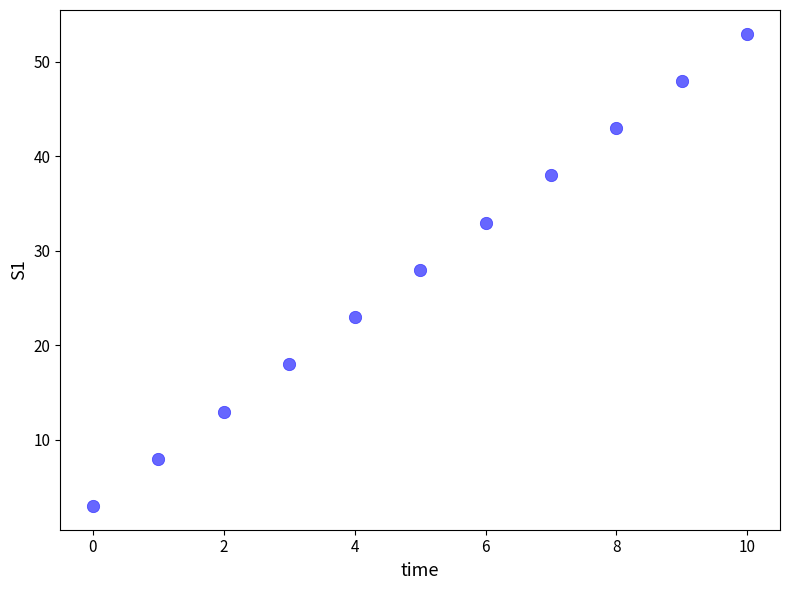

What is the range of Y values (max minus min)?

50